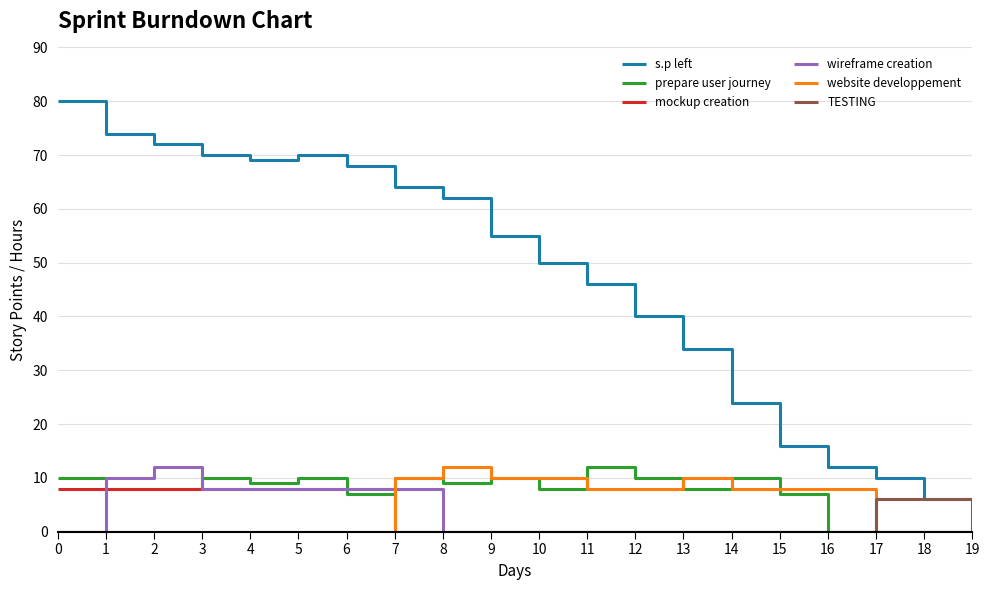

The value of mockup creation at 6 is 11. True or false?

False